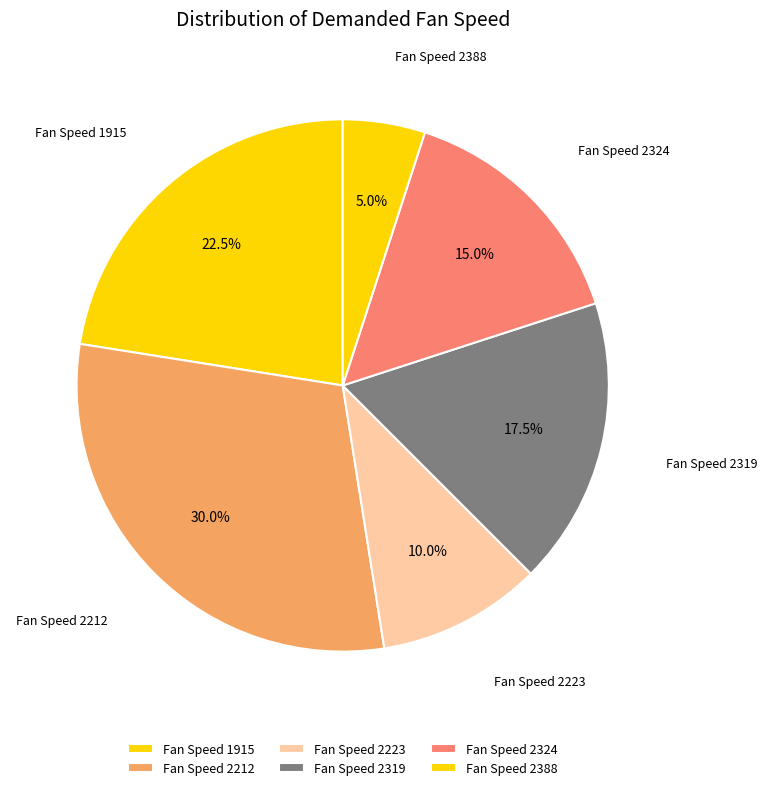

Count the number of slices in the pie.

6